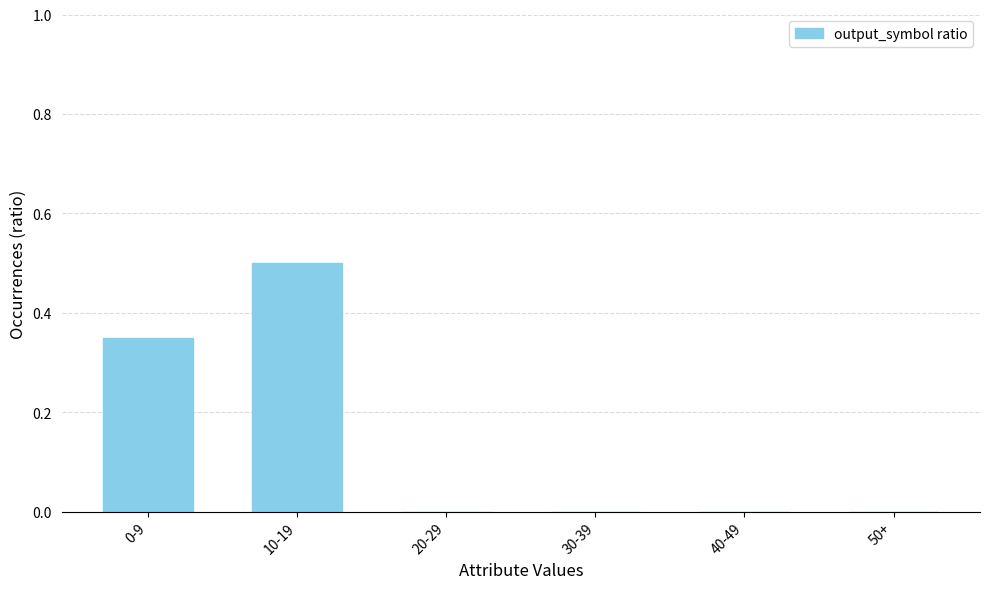

What is the average value?

0.1